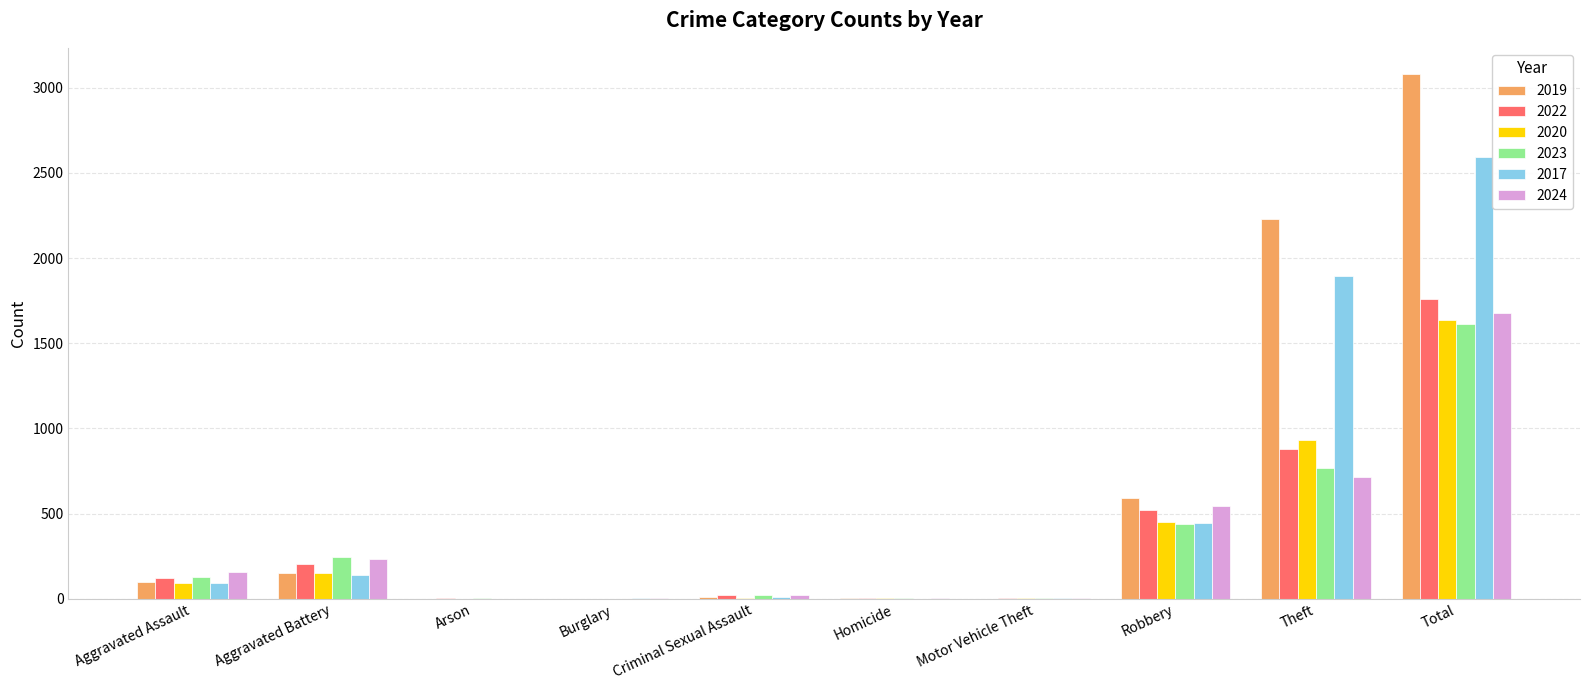

Are the bars grouped side by side (vs. stacked)?

Yes